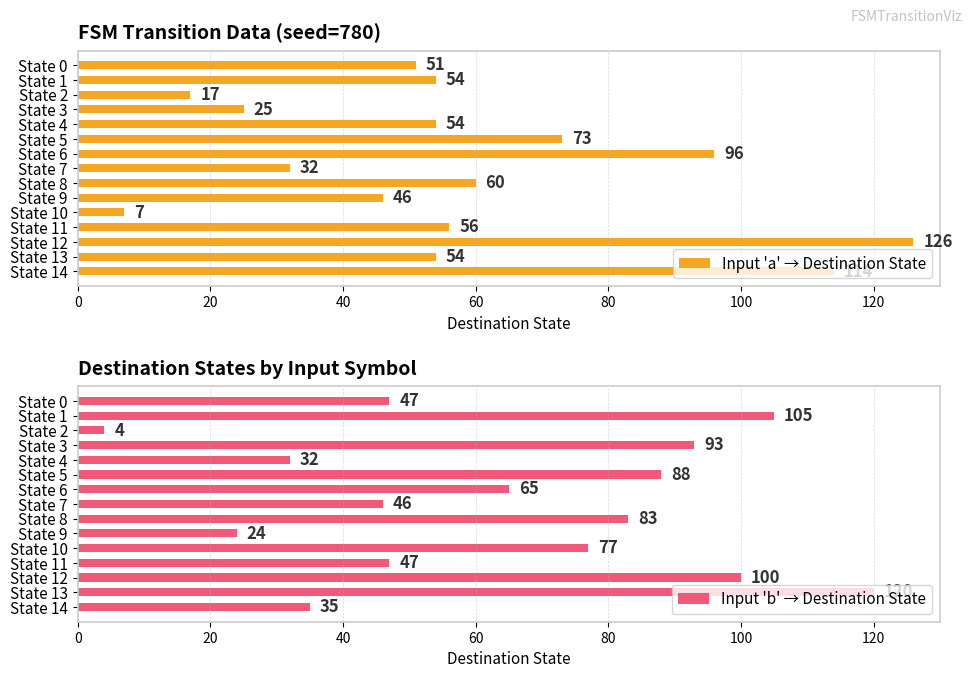

What is the difference between the Input 'a' → Destination State values at State 7 and State 12?

94